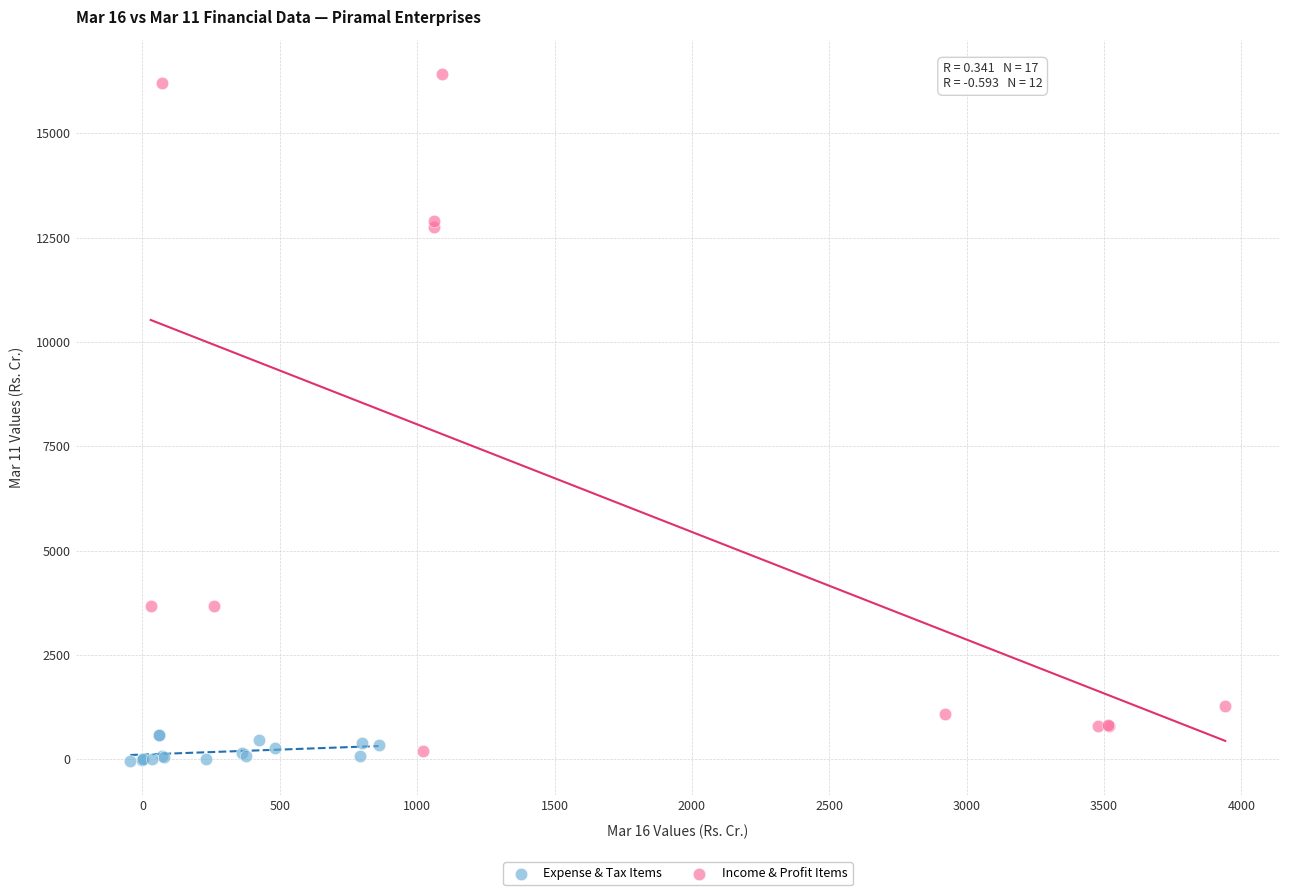

What are all the series names shown in the legend?

Expense & Tax Items, Income & Profit Items